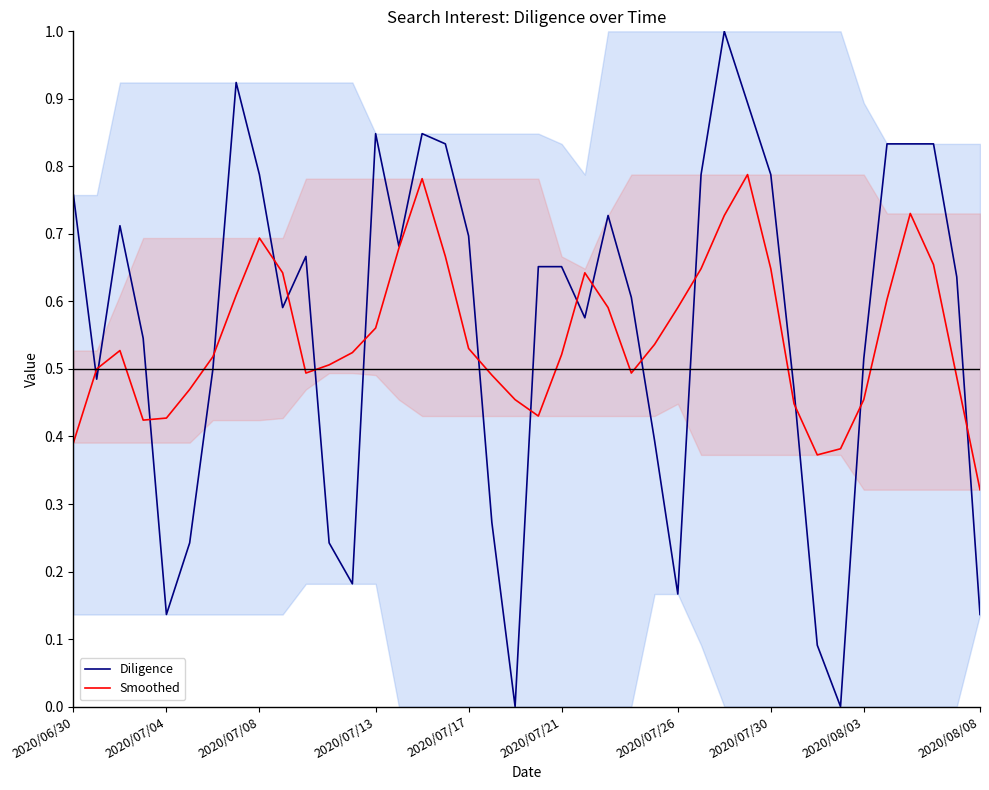

The Diligence series shows 1.1 at 2020/07/17. True or false?

False